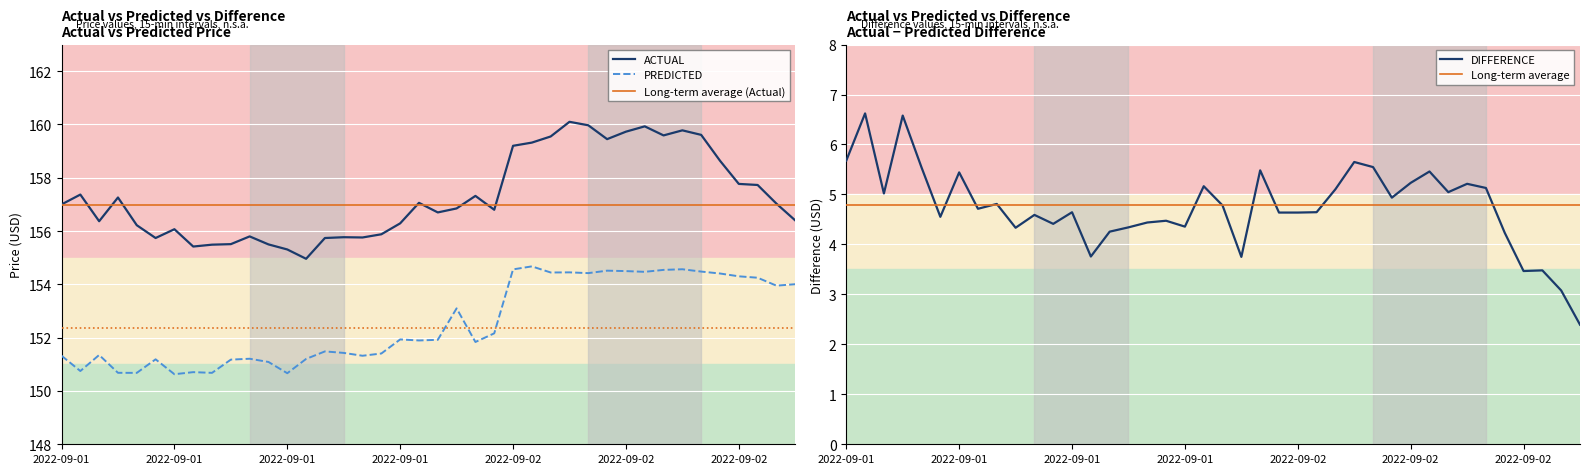

What are all the series names shown in the legend?

ACTUAL, PREDICTED, DIFFERENCE